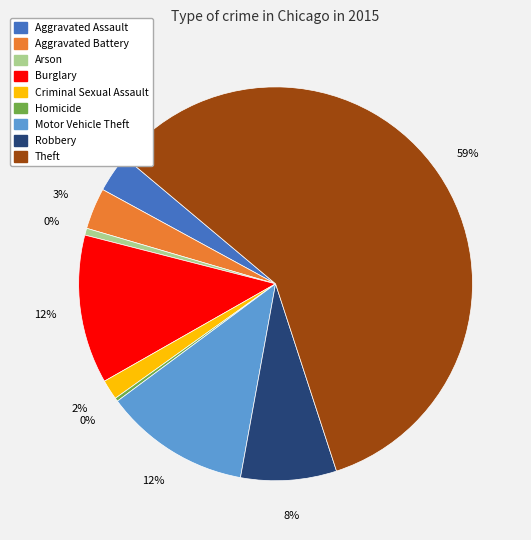

Which category accounts for the majority?

Theft